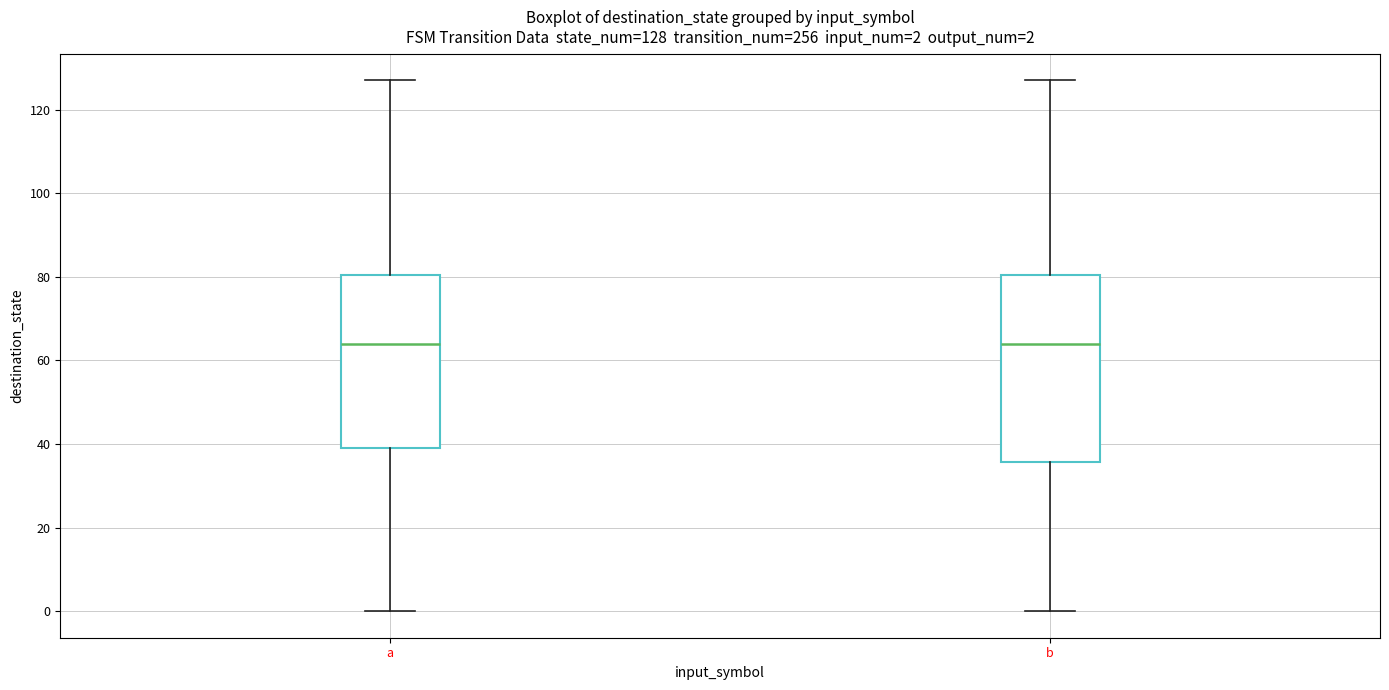

Comparing the boxes themselves (not the whiskers), which one is the tallest?

b